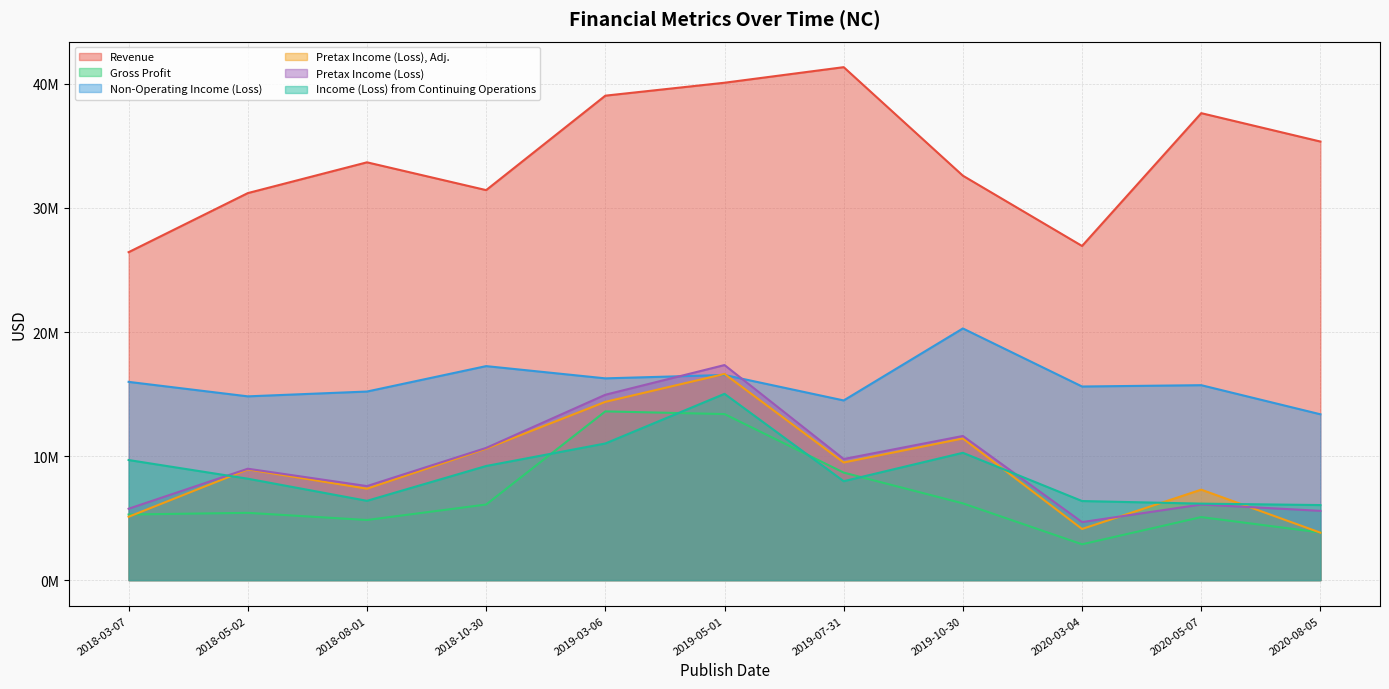

Is it true that Pretax Income (Loss), Adj. equals 14372000 at 2019-03-06?

True